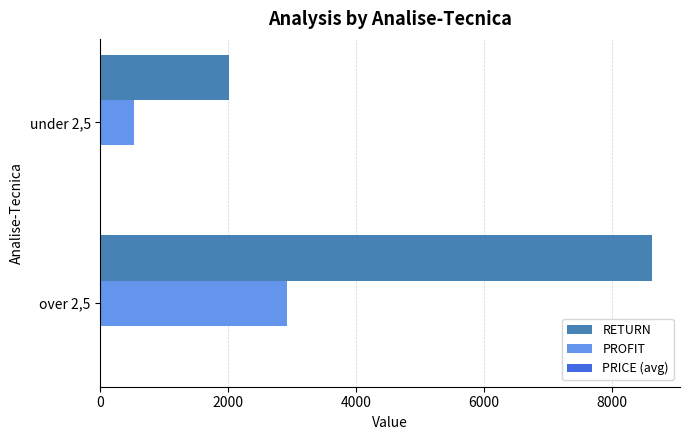

Where is RETURN nearest to the value 5321?

under 2,5